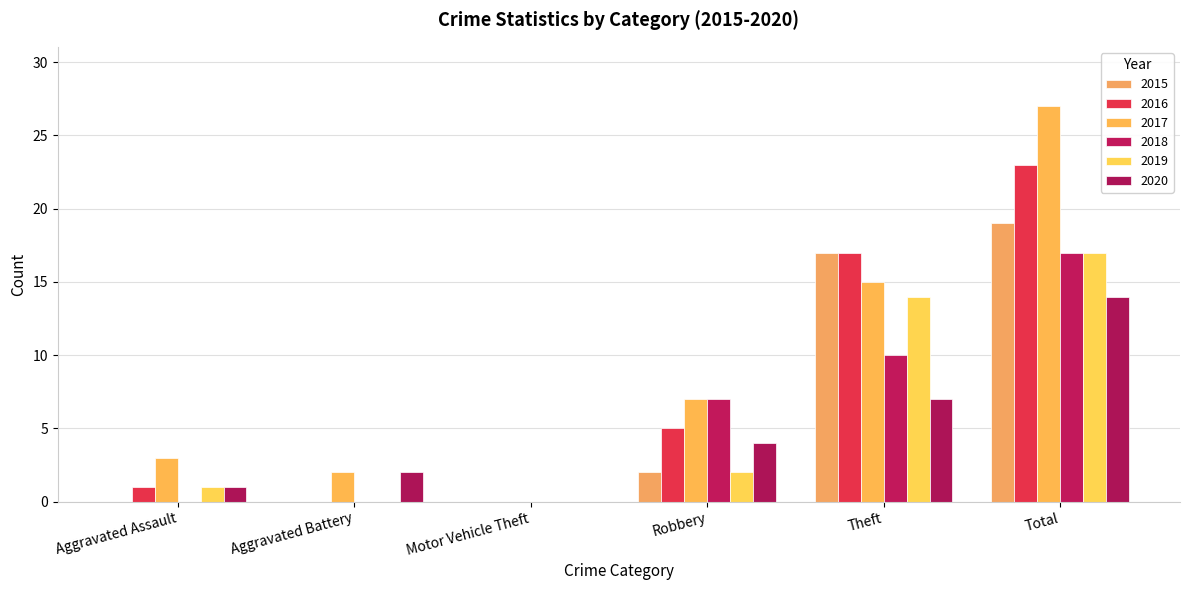

Between Aggravated Battery and Robbery, which series saw the biggest shift?

2018